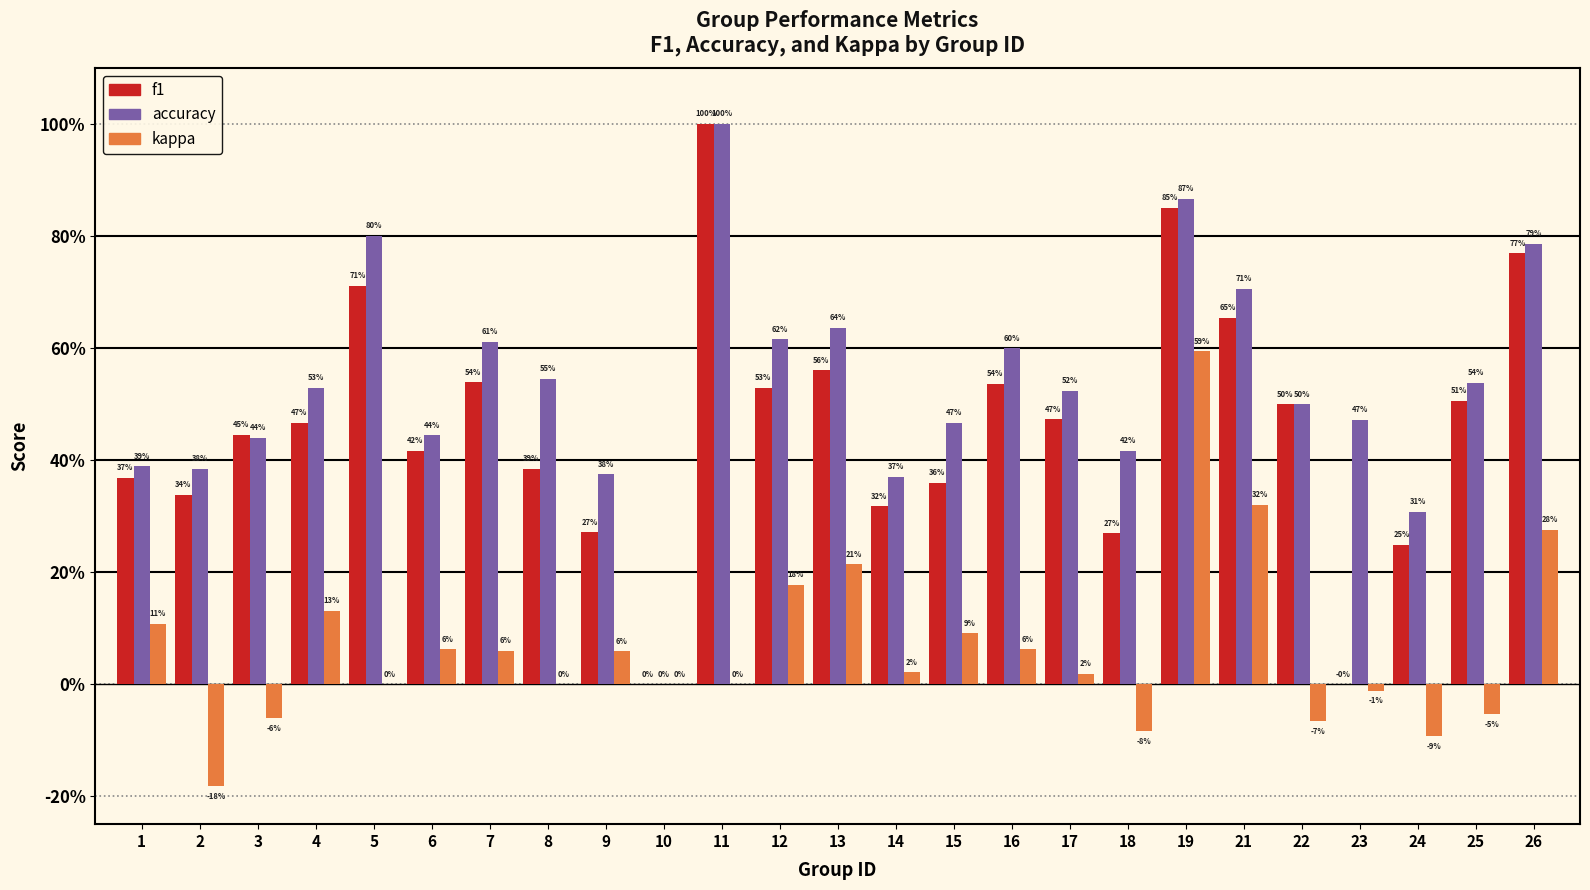

Read the accuracy value at 25.

0.5